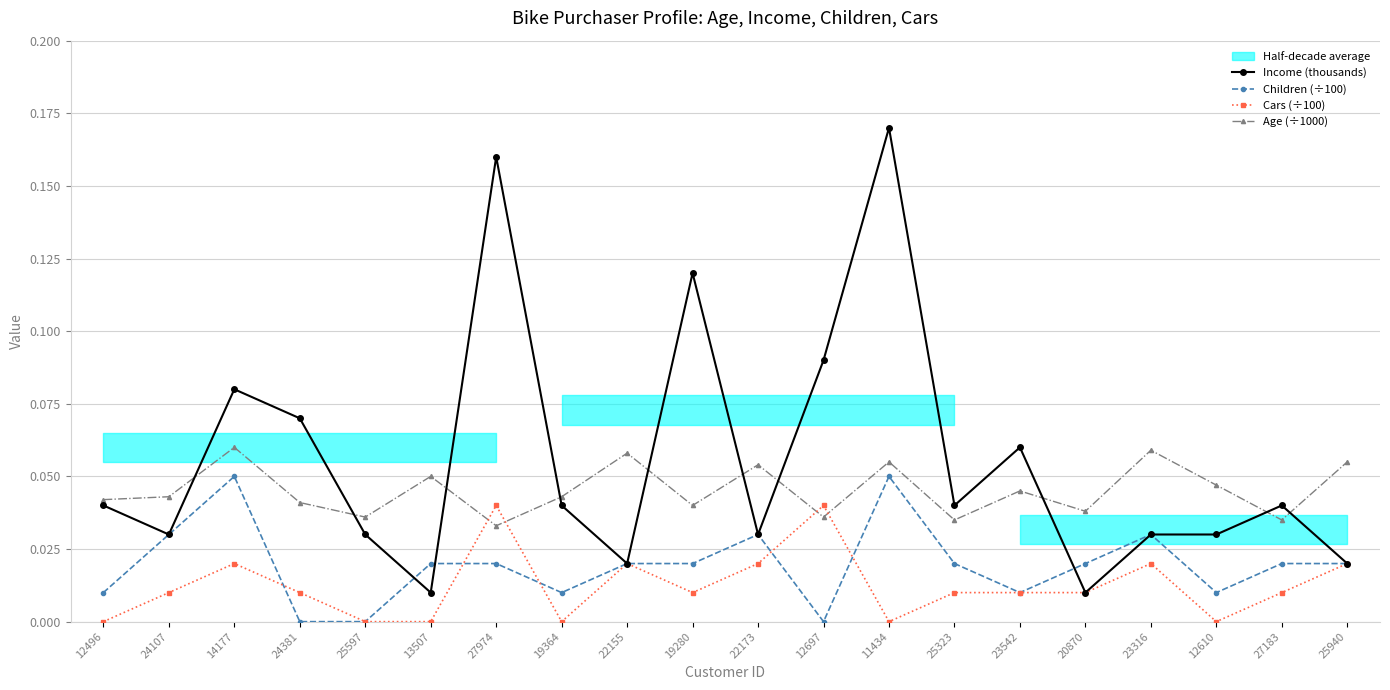

What is the total value across all series at 20870?

0.1